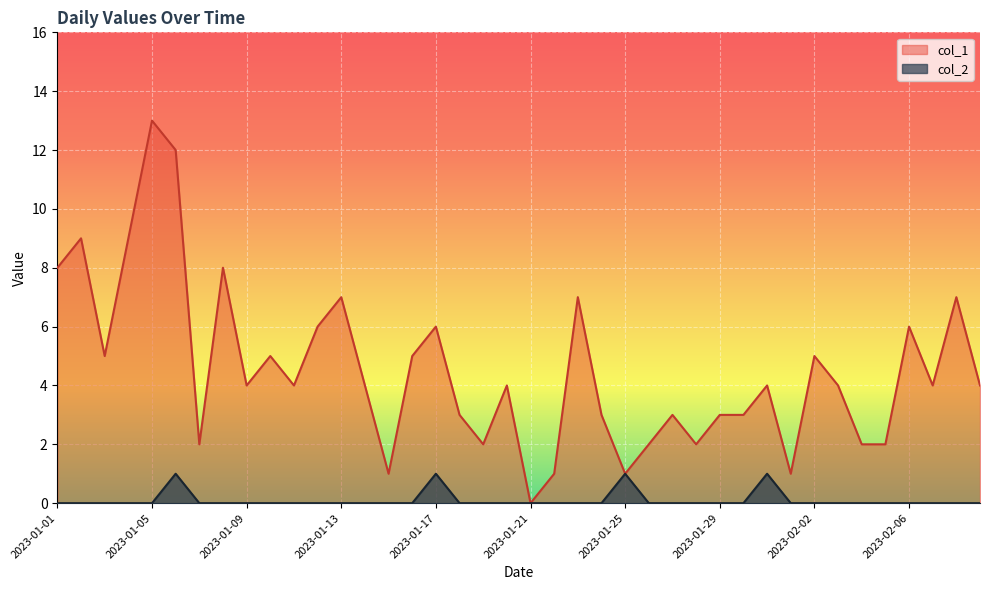

Reading left to right, extract all data points from this chart.

col_1: 8	9	5	9	13	12	2	8	4	5	4	6	7	4	1	5	6	3	2	4	0	1	7	3	1	2	3	2	3	3	4	1	5	4	2	2	6	4	7	4
col_2: 0	0	0	0	0	1	0	0	0	0	0	0	0	0	0	0	1	0	0	0	0	0	0	0	1	0	0	0	0	0	1	0	0	0	0	0	0	0	0	0